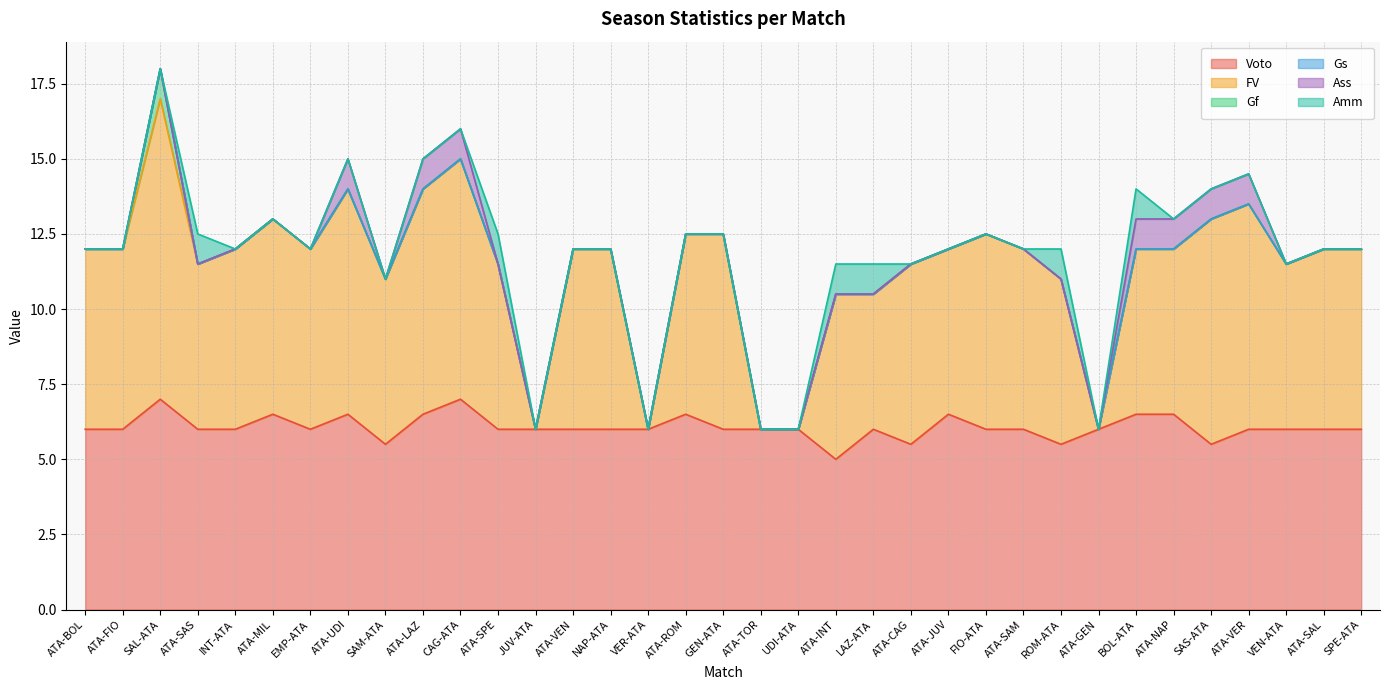

Reading left to right, what are all the values shown in this chart?

Voto: 6.0	6.0	7.0	6.0	6.0	6.5	6.0	6.5	5.5	6.5	7.0	6.0	6.0	6.0	6.0	6.0	6.5	6.0	6.0	6.0	5.0	6.0	5.5	6.5	6.0	6.0	5.5	6.0	6.5	6.5	5.5	6.0	6.0	6.0	6.0
FV: 6.0	6.0	10.0	5.5	6.0	6.5	6.0	7.5	5.5	7.5	8.0	5.5	0.0	6.0	6.0	0.0	6.0	6.5	0.0	0.0	5.5	4.5	6.0	5.5	6.5	6.0	5.5	0.0	5.5	5.5	7.5	7.5	5.5	6.0	6.0
Gf: 0.0	0.0	1.0	0.0	0.0	0.0	0.0	0.0	0.0	0.0	0.0	0.0	0.0	0.0	0.0	0.0	0.0	0.0	0.0	0.0	0.0	0.0	0.0	0.0	0.0	0.0	0.0	0.0	0.0	0.0	0.0	0.0	0.0	0.0	0.0
Gs: 0.0	0.0	0.0	0.0	0.0	0.0	0.0	0.0	0.0	0.0	0.0	0.0	0.0	0.0	0.0	0.0	0.0	0.0	0.0	0.0	0.0	0.0	0.0	0.0	0.0	0.0	0.0	0.0	0.0	0.0	0.0	0.0	0.0	0.0	0.0
Ass: 0.0	0.0	0.0	0.0	0.0	0.0	0.0	1.0	0.0	1.0	1.0	0.0	0.0	0.0	0.0	0.0	0.0	0.0	0.0	0.0	0.0	0.0	0.0	0.0	0.0	0.0	0.0	0.0	1.0	1.0	1.0	1.0	0.0	0.0	0.0
Amm: 0.0	0.0	0.0	1.0	0.0	0.0	0.0	0.0	0.0	0.0	0.0	1.0	0.0	0.0	0.0	0.0	0.0	0.0	0.0	0.0	1.0	1.0	0.0	0.0	0.0	0.0	1.0	0.0	1.0	0.0	0.0	0.0	0.0	0.0	0.0